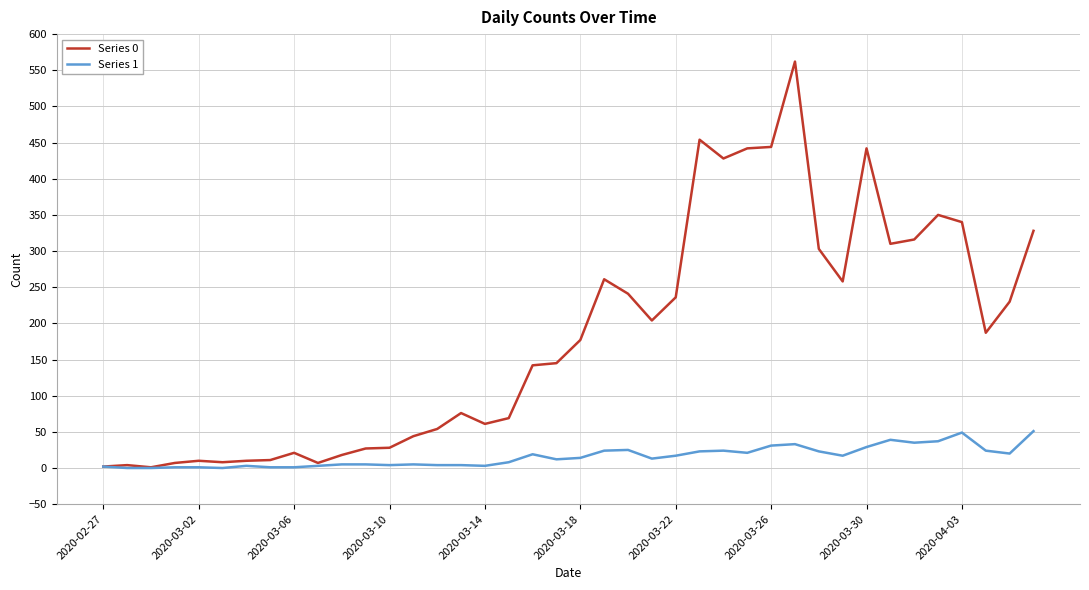

Rank the series by their maximum value, from highest to lowest.

Series 0, Series 1